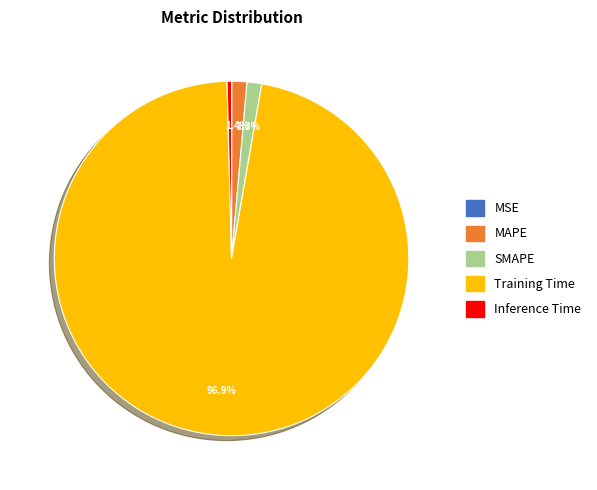

Does Training Time represent more than half of the total?

Yes